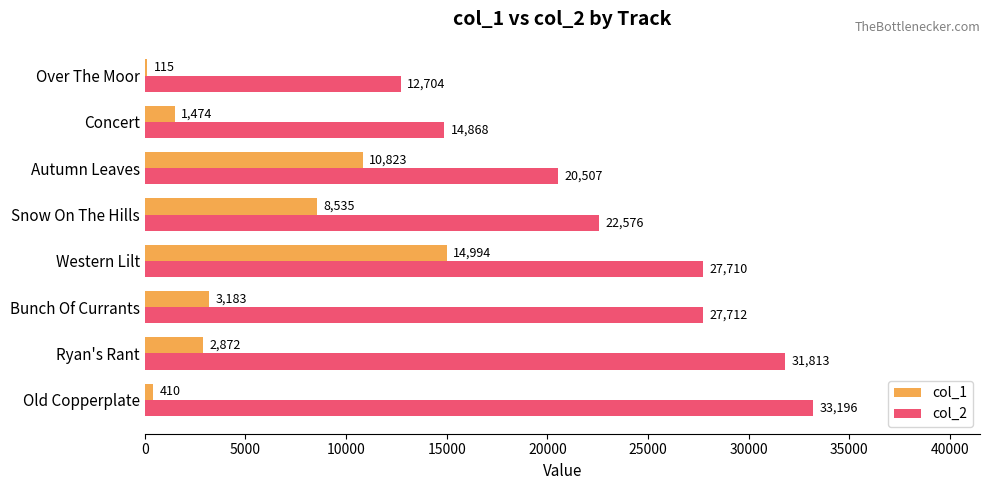

True or false: col_1 has a value of 3183 at Bunch Of Currants.

True